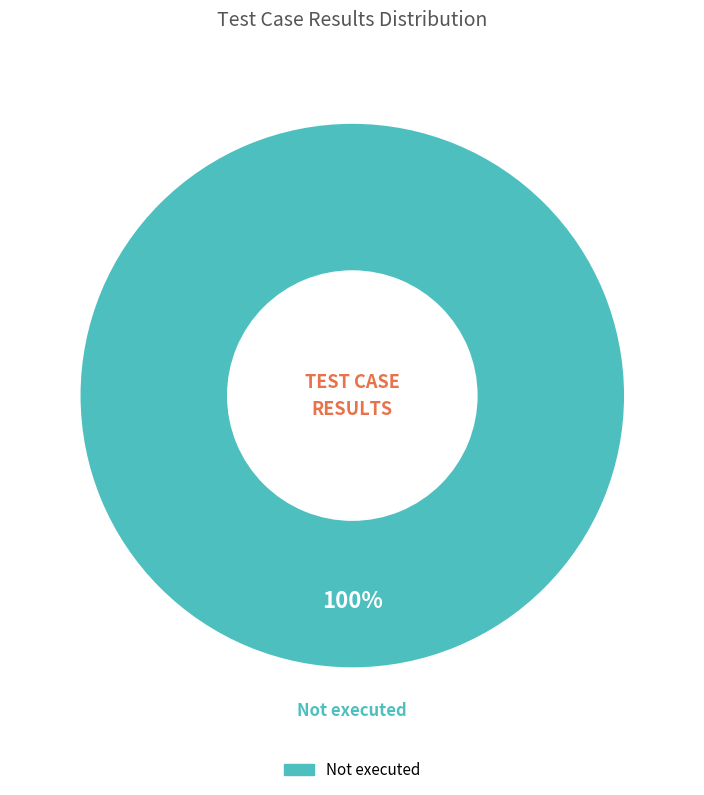

How many segments does this pie chart have?

1